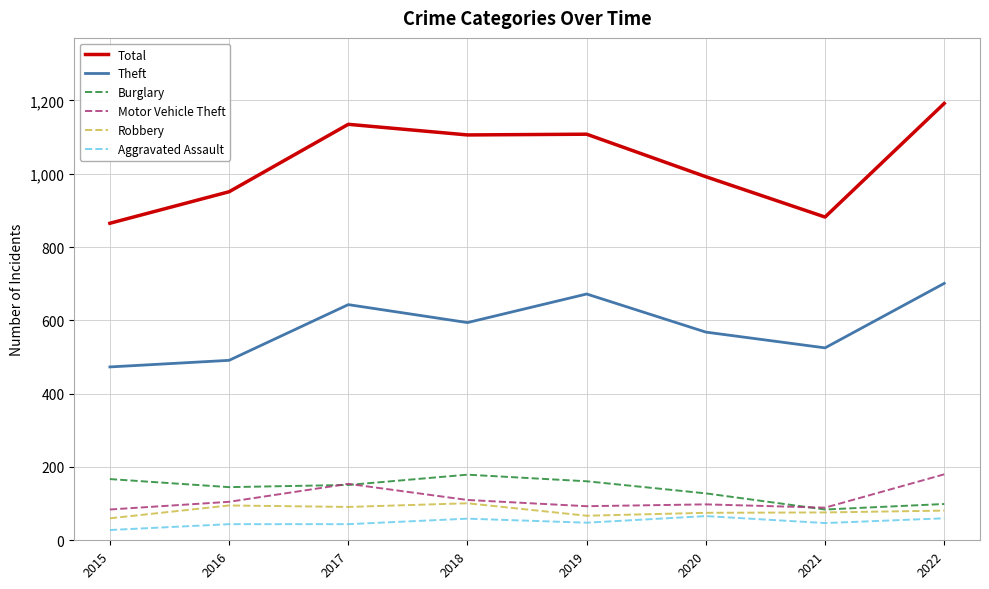

Is the value of Motor Vehicle Theft at 2022 greater than the value of Robbery at 2022?

Yes